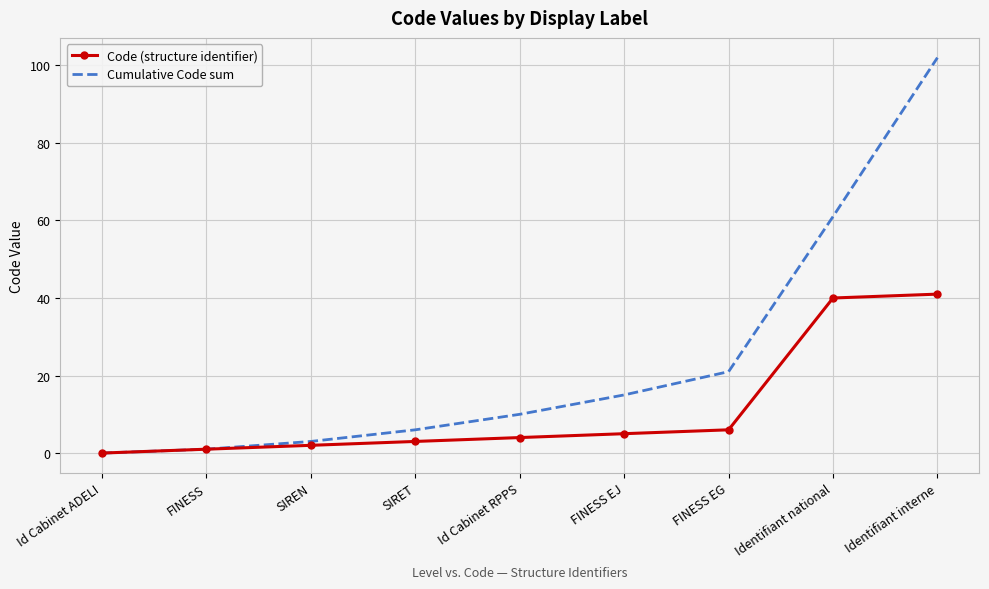

Which category has the lowest value across all series?

Id Cabinet ADELI